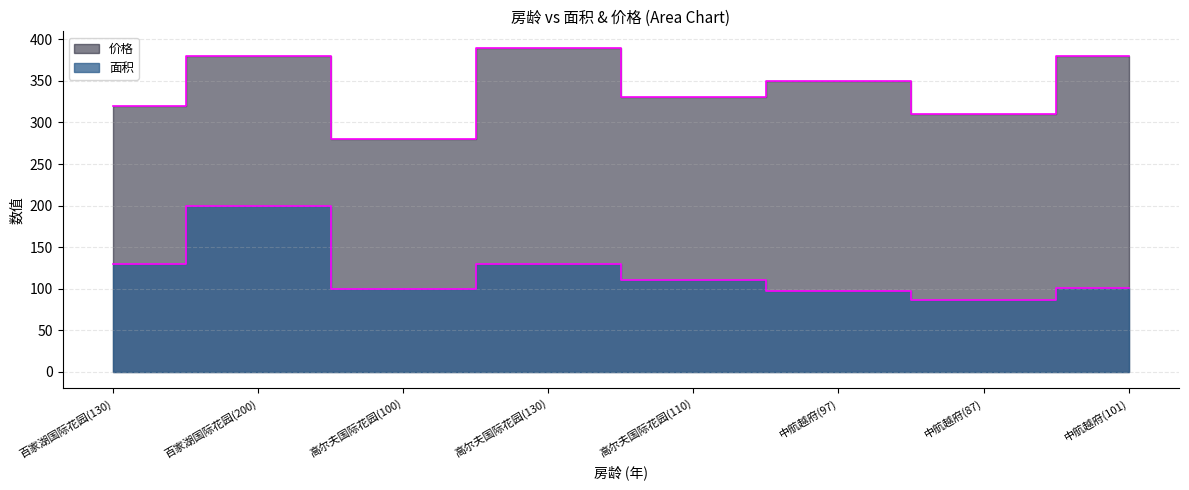

What value does the 价格 series have at 高尔夫国际花园(100)?

280